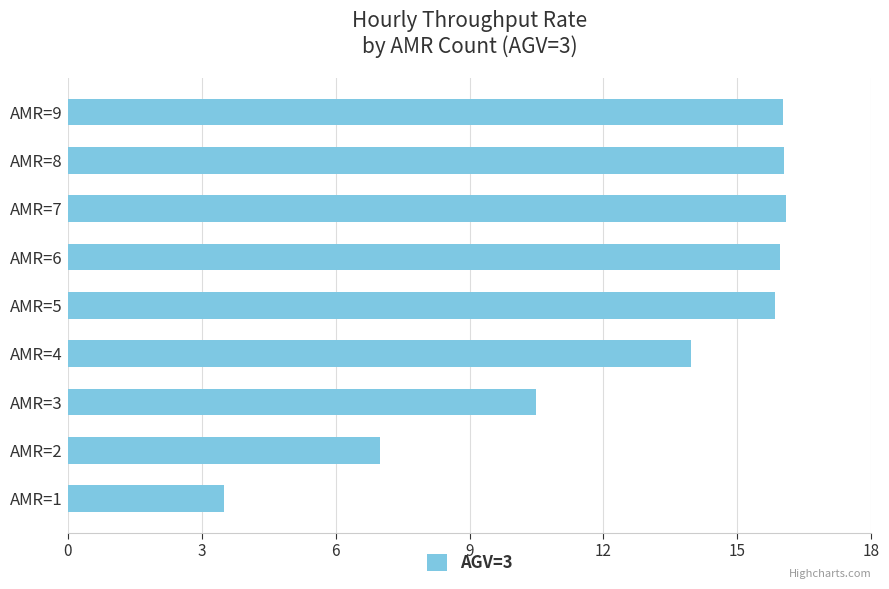

What is the sum of all values?

114.8